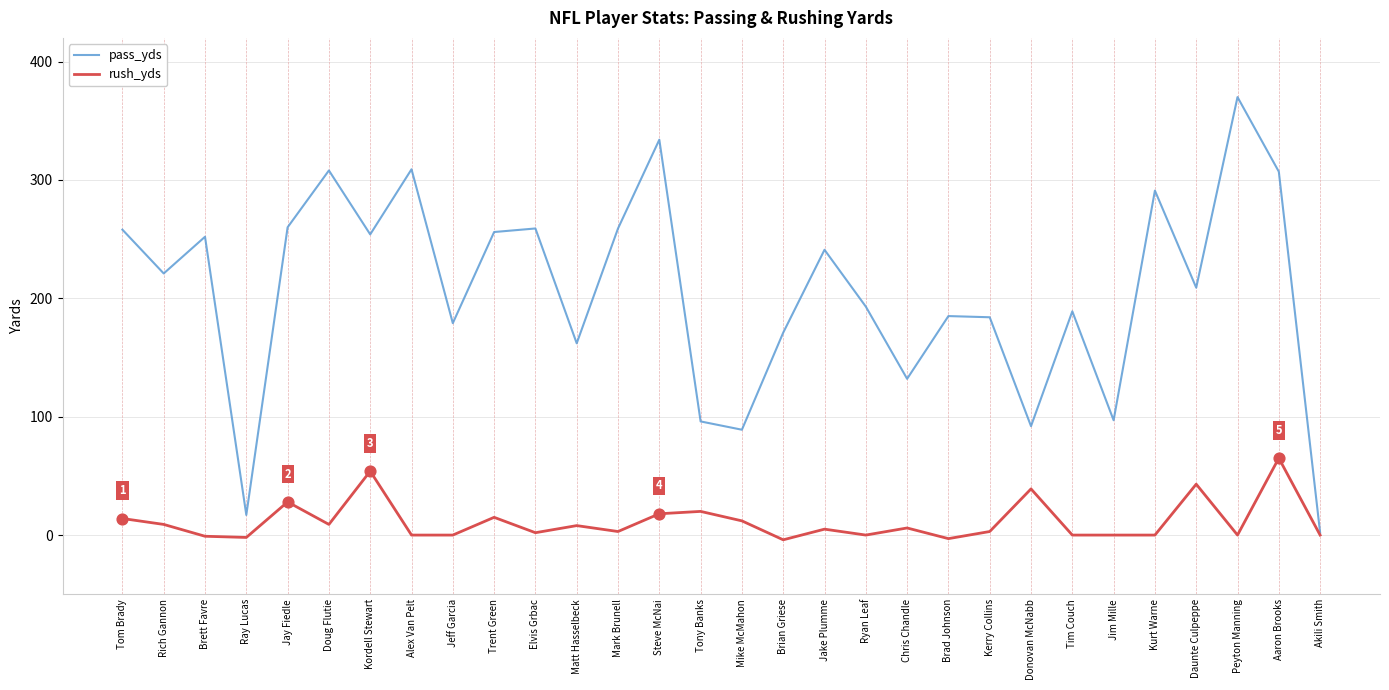

Is the value of pass_yds at Tom Brady greater than the value of rush_yds at Ryan Leaf?

Yes